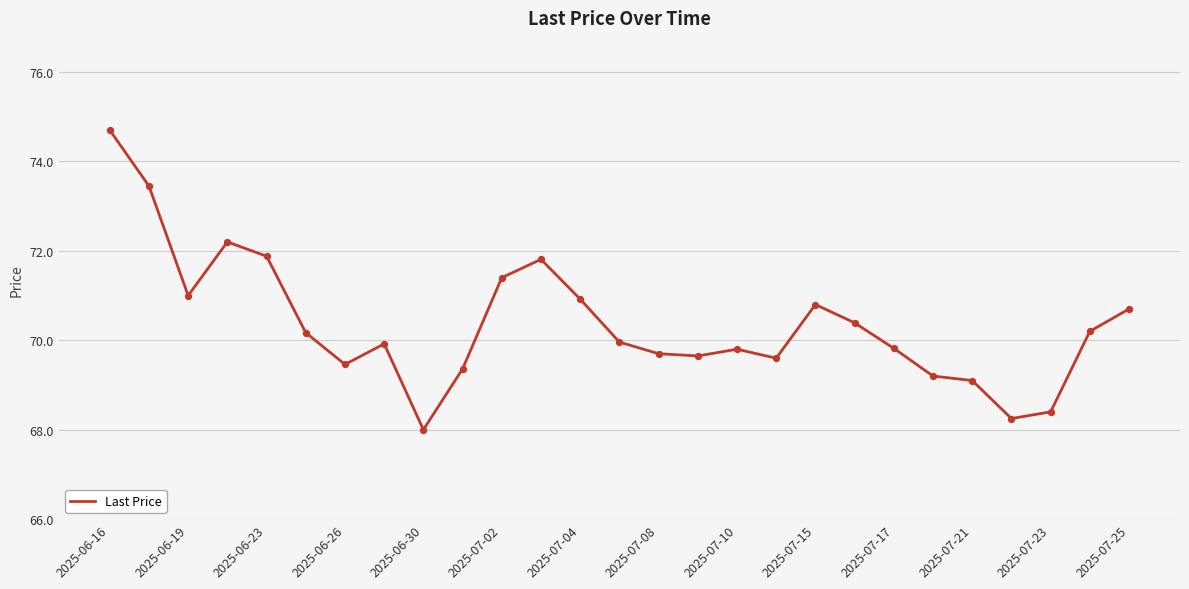

What is the maximum value shown in the chart?

74.7